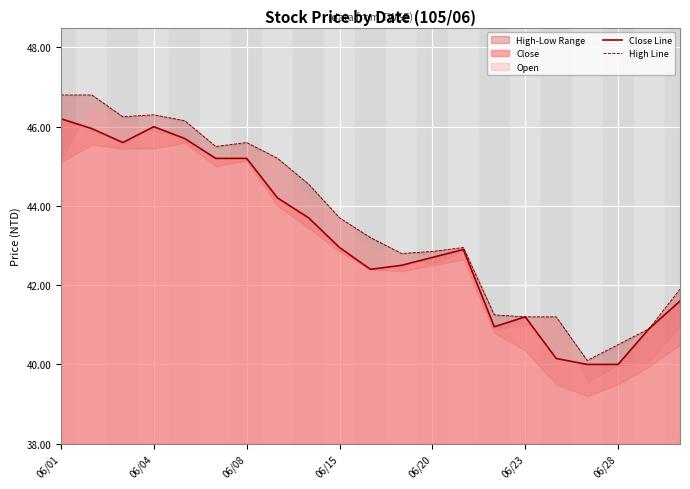

True or false: High Line has more than 1 interior local peaks.

True